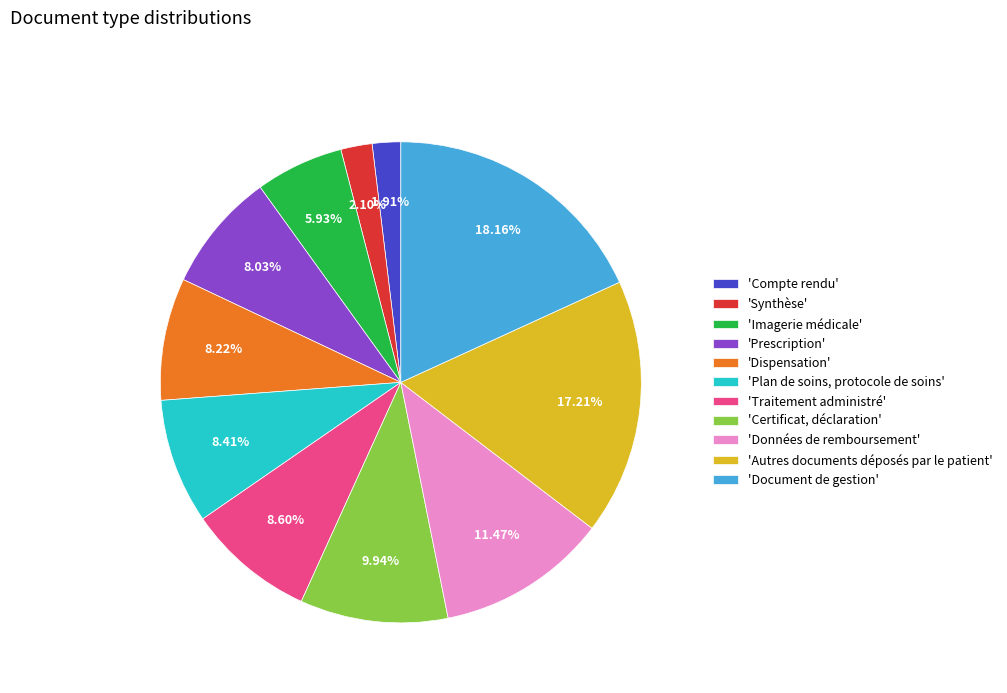

Do 'Dispensation' and 'Données de remboursement' together represent more than half of the pie?

No